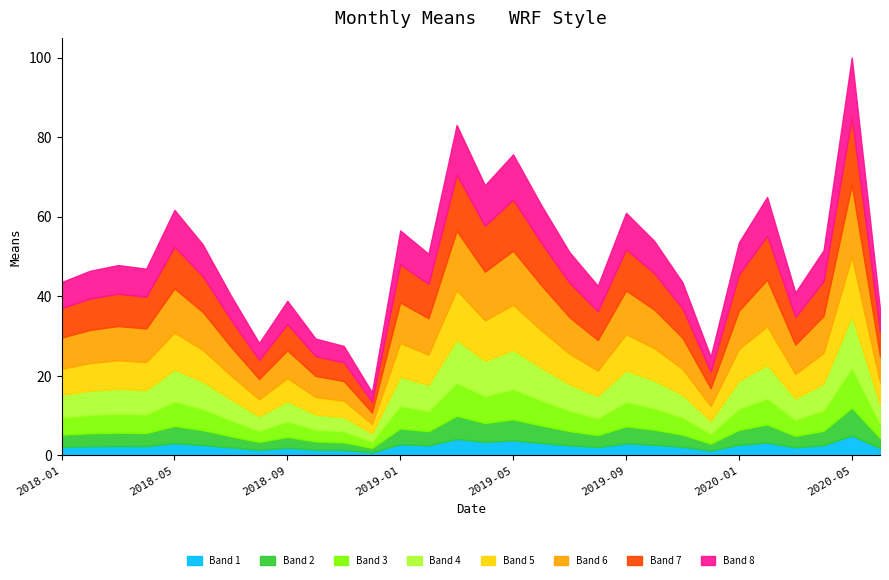

True or false: the data has more than 1 interior local peaks.

True